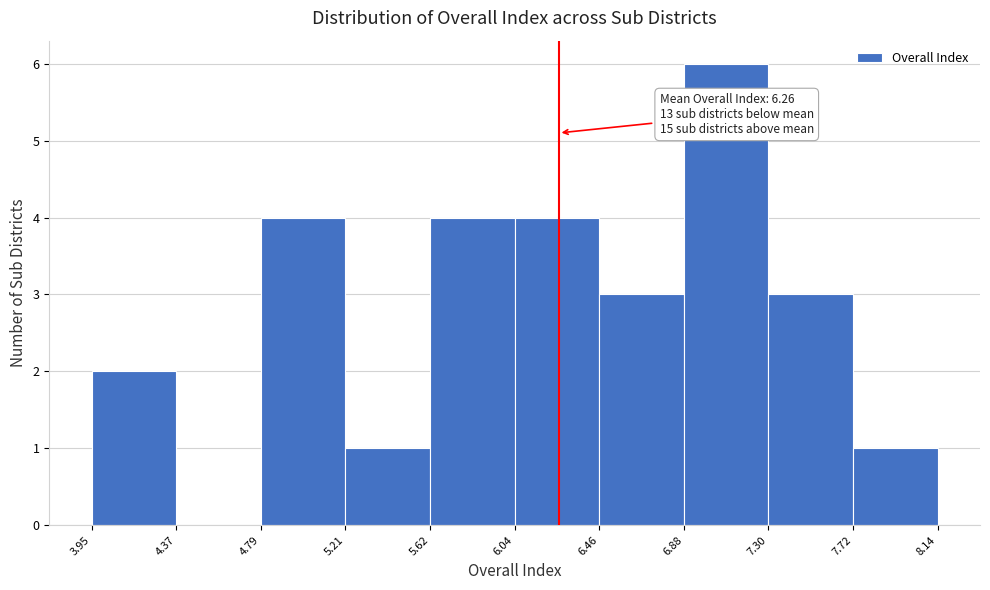

Which range on the x-axis has the tallest bar?

6.88 to 7.30